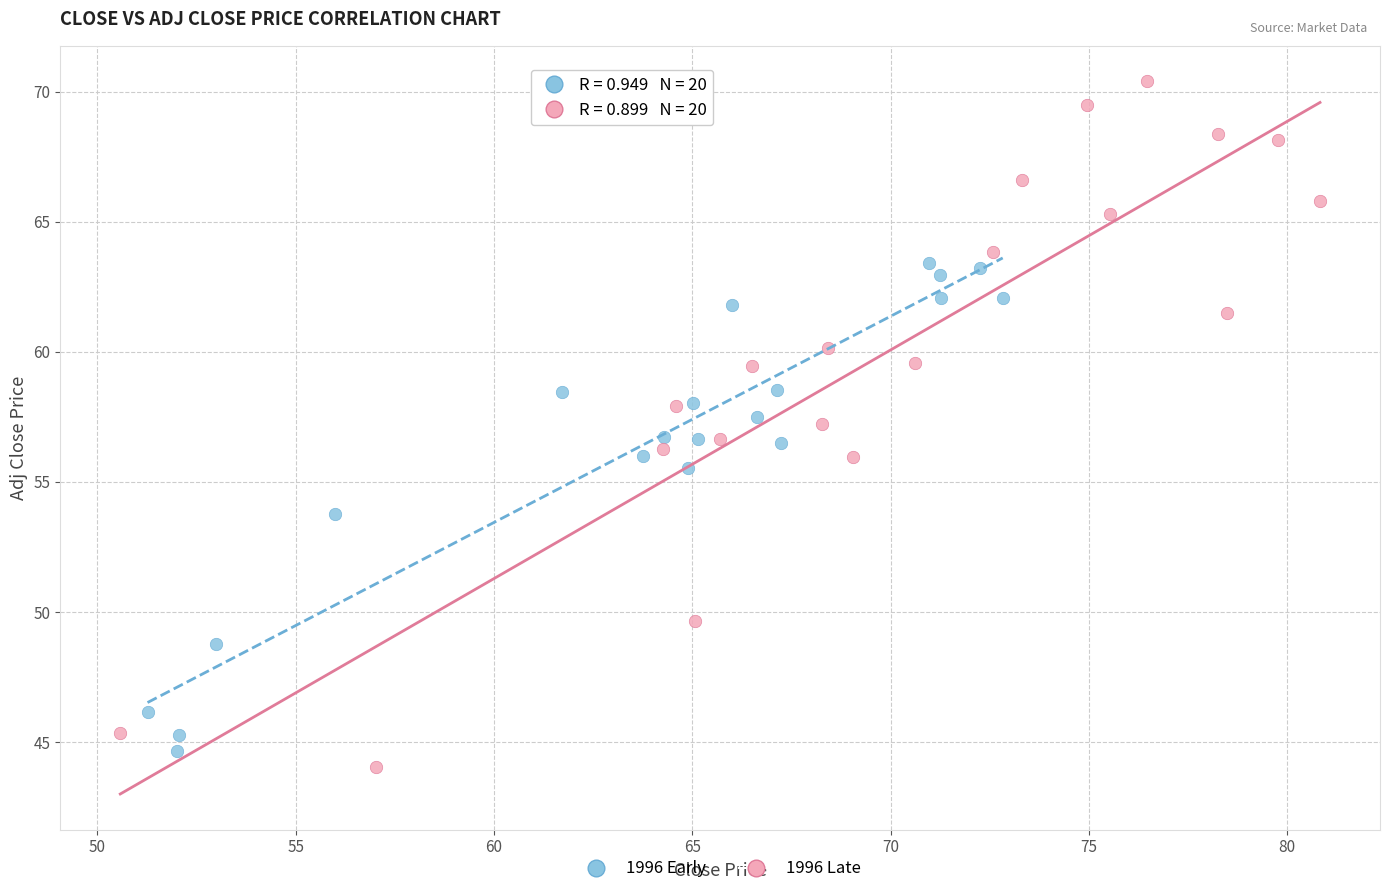

Which series reaches the minimum Y coordinate?

1996 Late